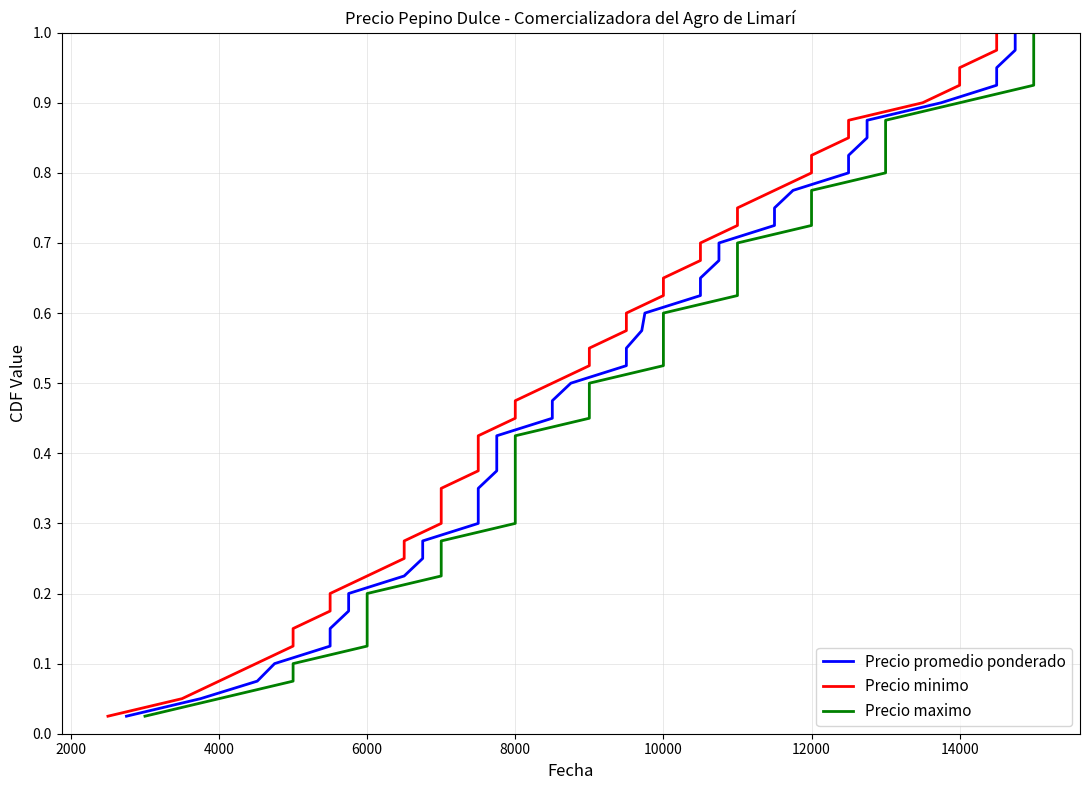

Which series has the largest total across all categories?

Precio promedio ponderado